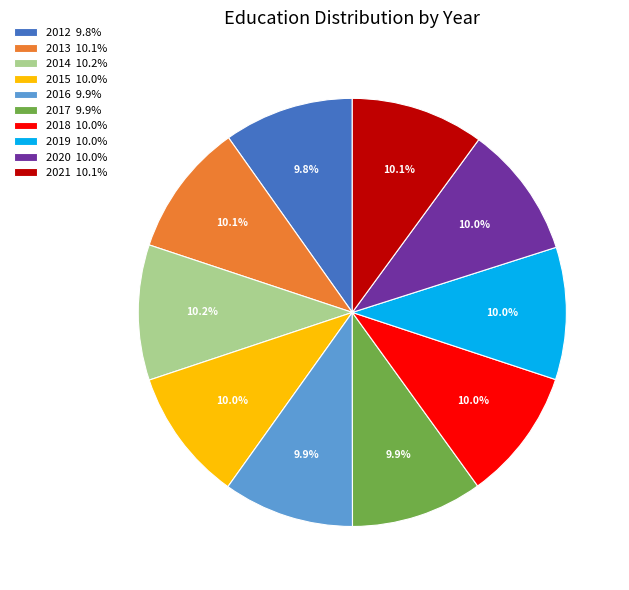

Combined, what portion of the pie is 2016 9.9% and 2015 10.0%?

19.9%